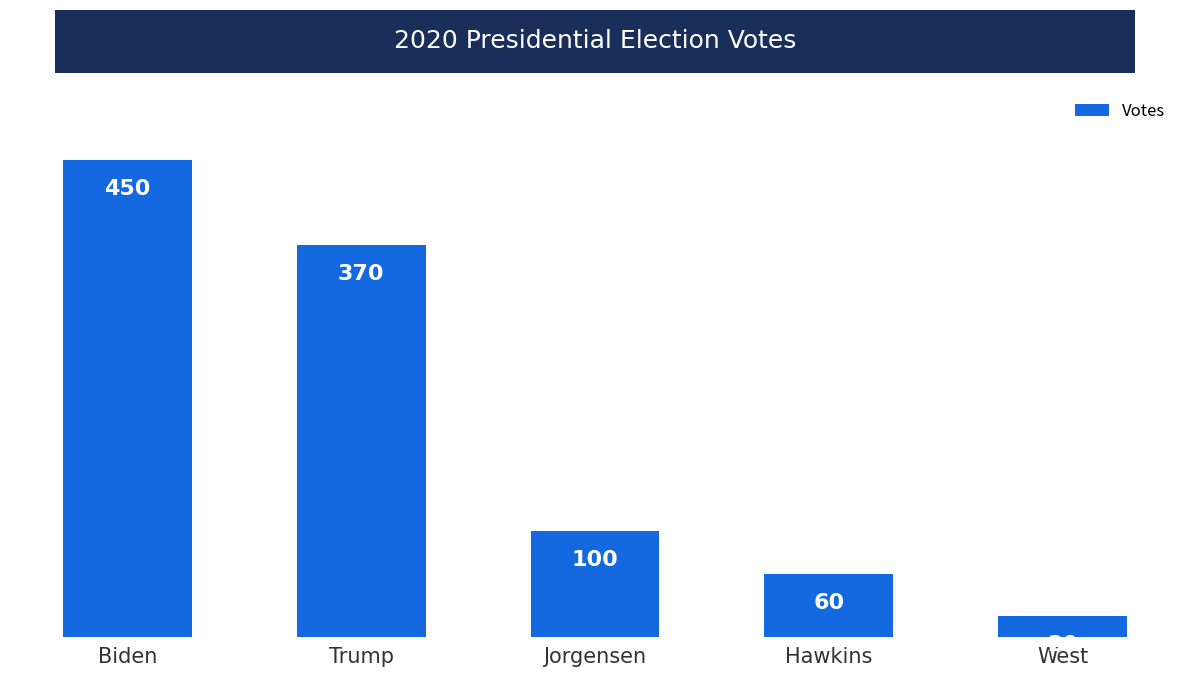

Read the value at Jorgensen, to the nearest 50.

100